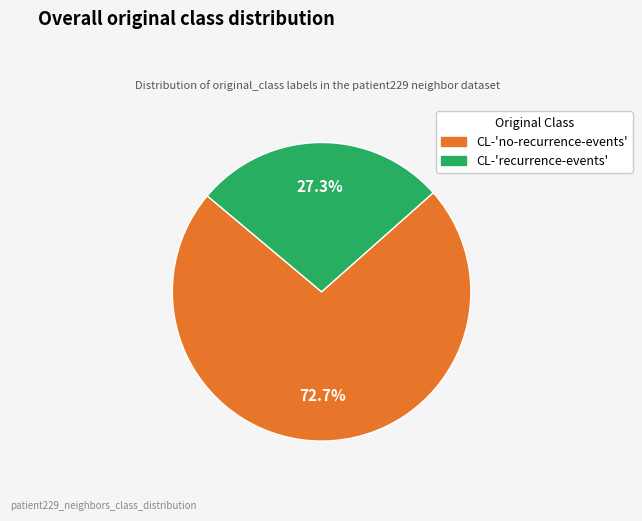

To the nearest percent, what is the difference between the CL-'recurrence-events' and CL-'no-recurrence-events' slice percentages?

45%